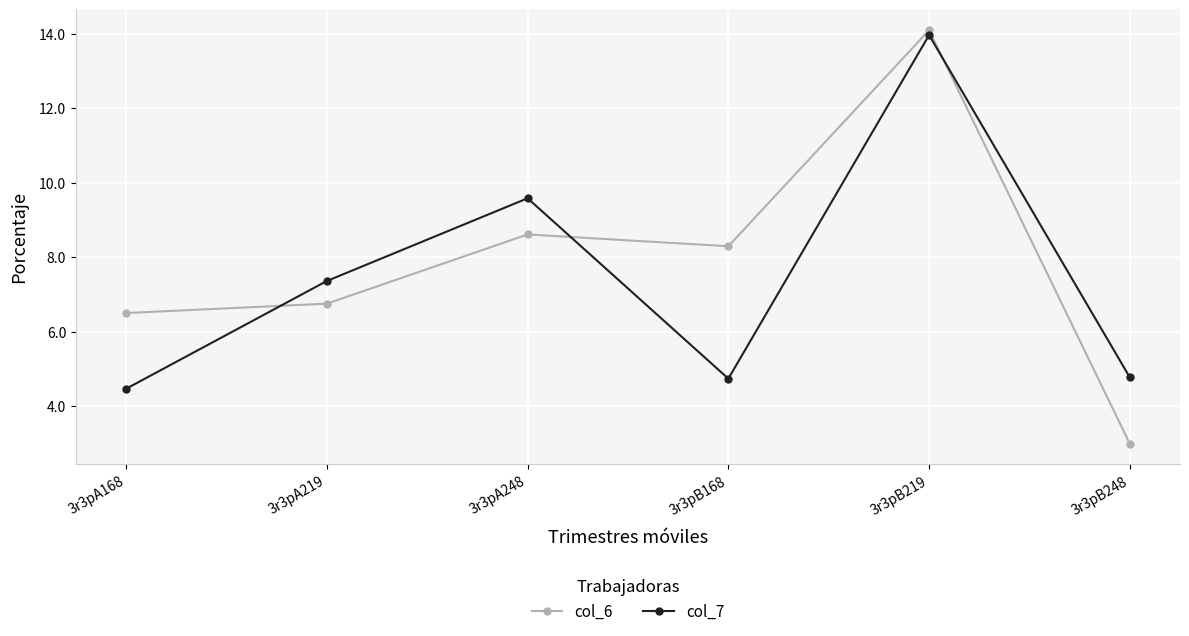

At which category does col_6 reach its first local valley?

3r3pB168